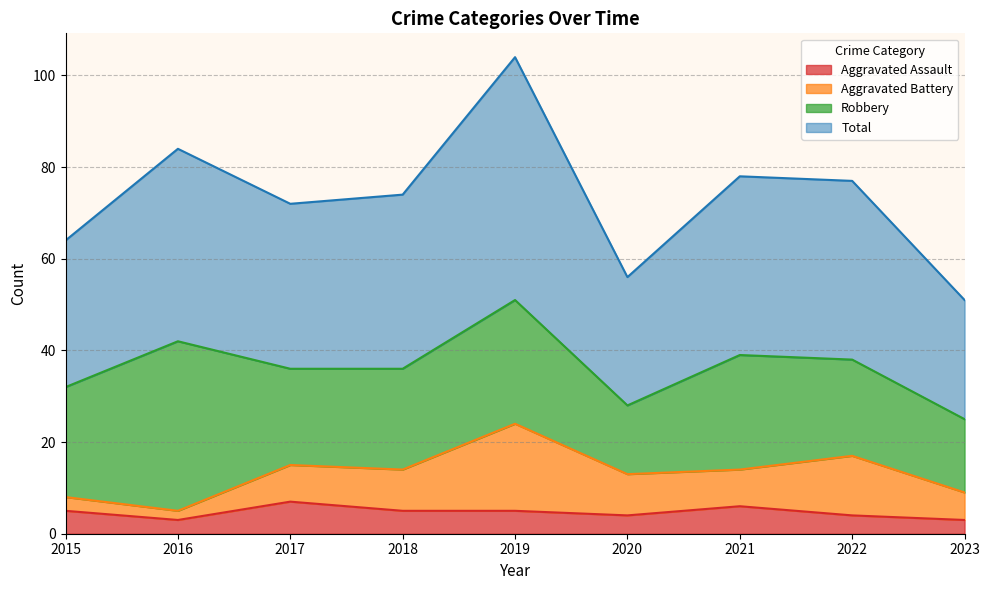

How many values in the Aggravated Assault series are below 5?

4